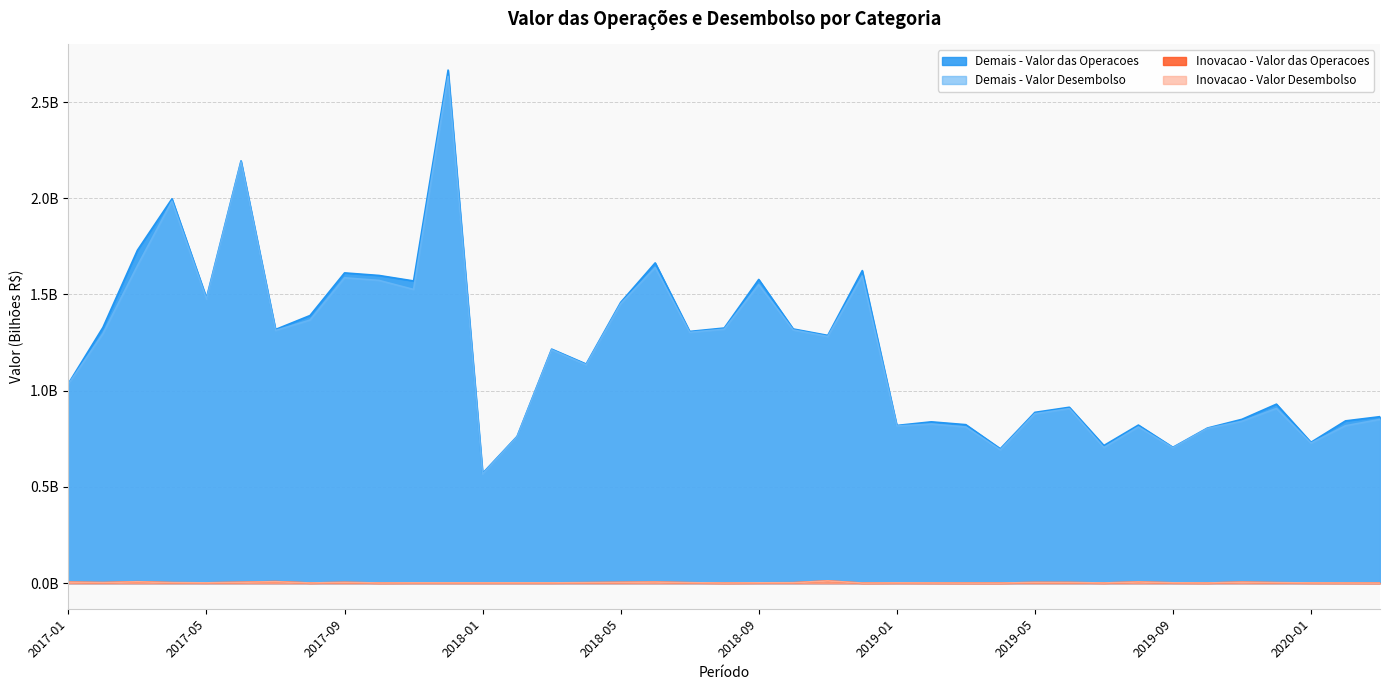

What is the difference between the highest and lowest values at 2017-11?

1.6